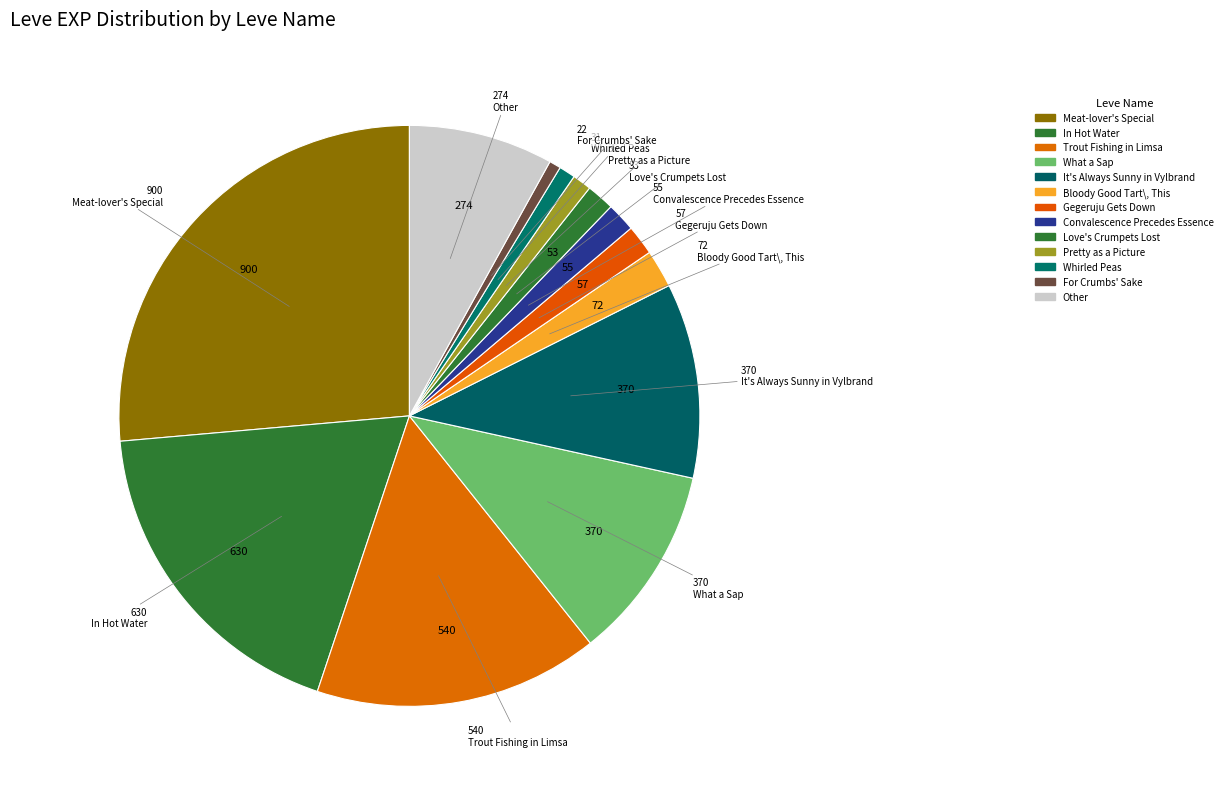

Which slice is the largest?

Meat-lover's Special